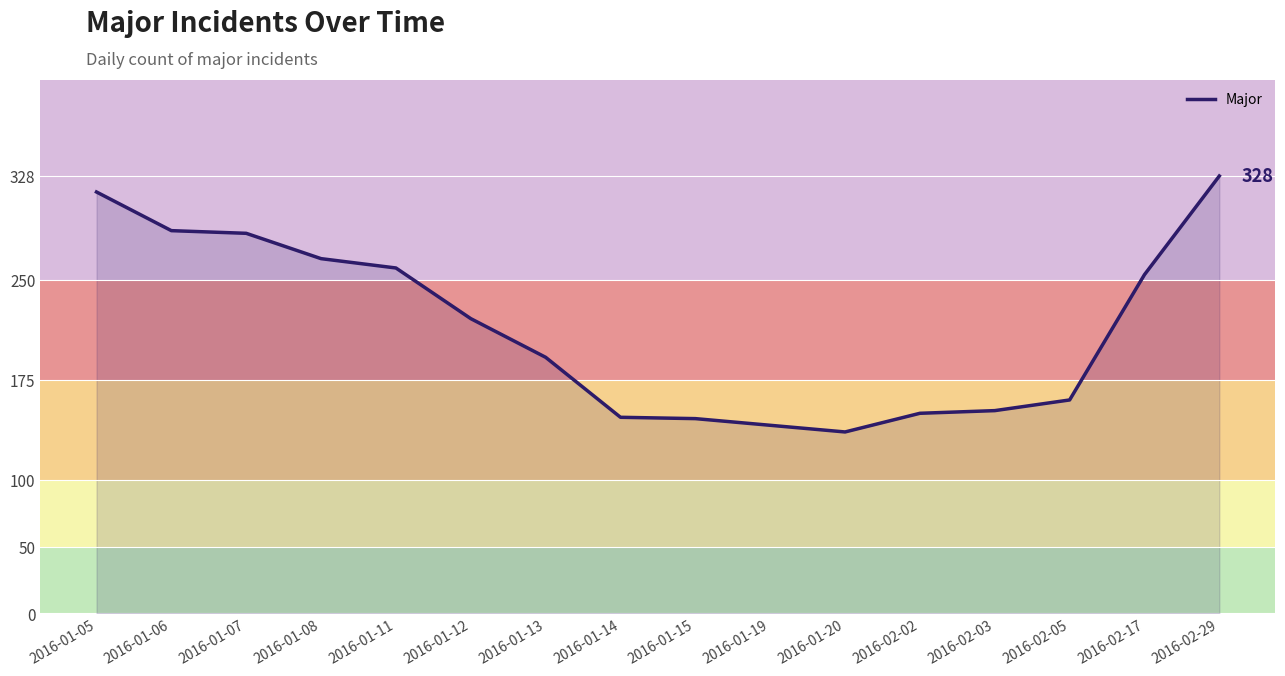

What position from the right is 2016-01-15?

8